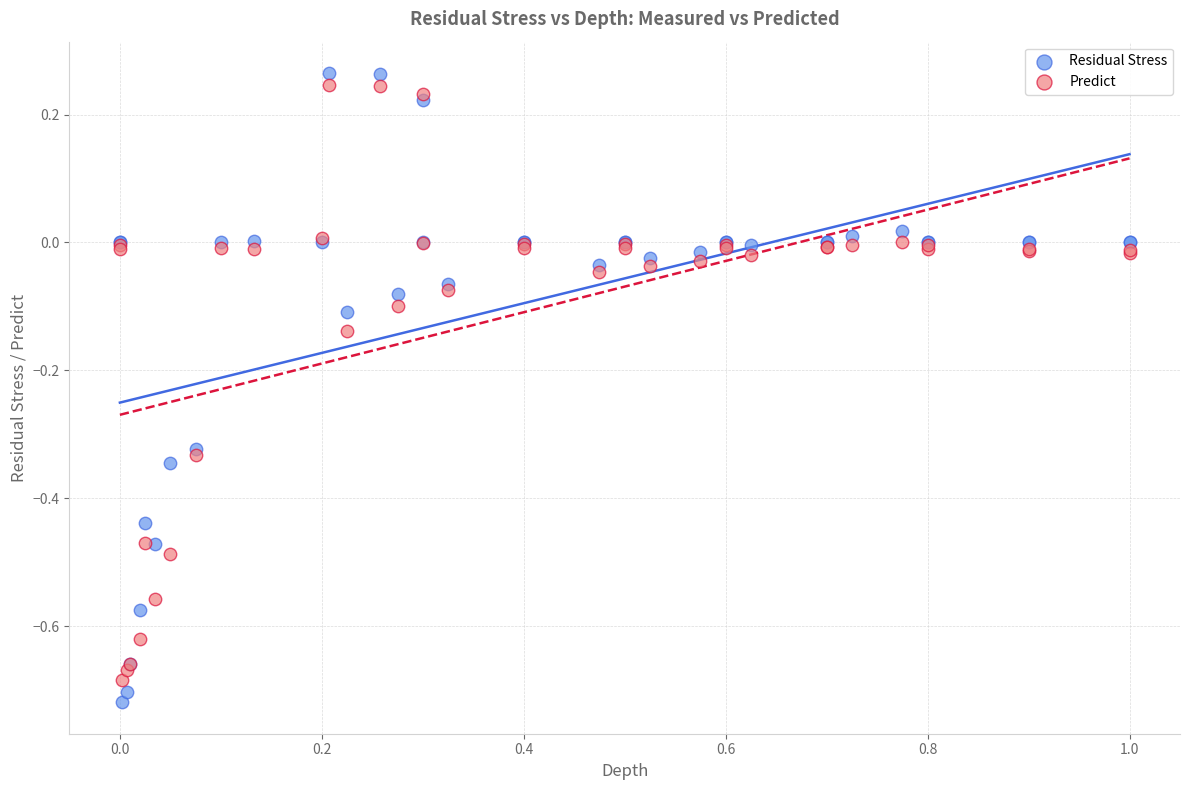

What is the X range (max minus min) for the scatter plot?

1.0